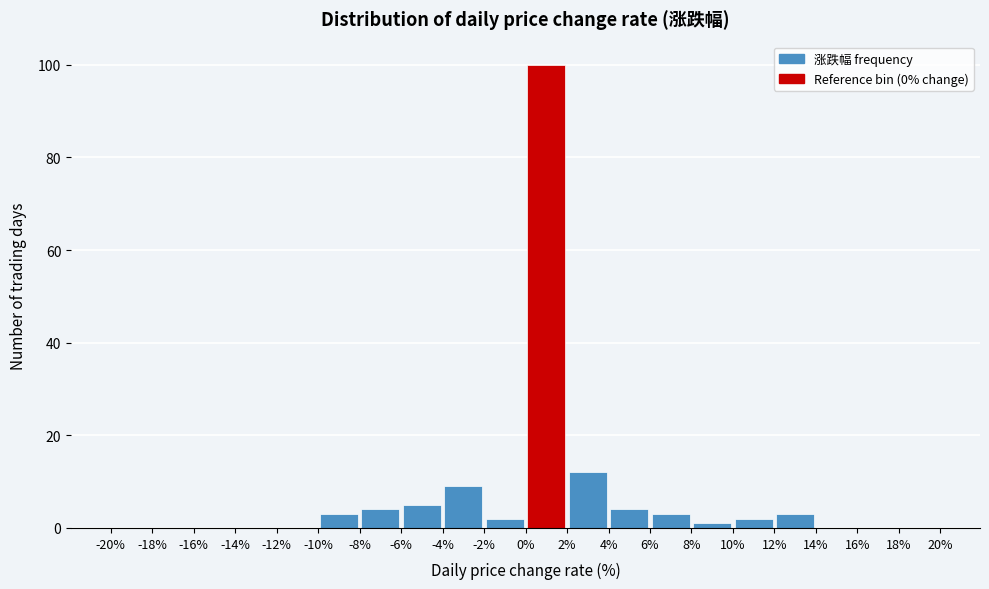

Reading left to right, list every bar in this chart as the range it spans on the x-axis followed by its height. The values are not printed on the chart, so give them approximately, as read against the axis.

-20% to -18%: 0
-18% to -16%: 0
-16% to -14%: 0
-14% to -12%: 0
-12% to -10%: 0
-10% to -8%: 4
-8% to -6%: 4
-6% to -4%: 6
-4% to -2%: 10
-2% to 0%: 2
0% to 2%: 100
2% to 4%: 12
4% to 6%: 4
6% to 8%: 4
8% to 10%: under 2
10% to 12%: 2
12% to 14%: 4
14% to 16%: 0
16% to 18%: 0
18% to 20%: 0